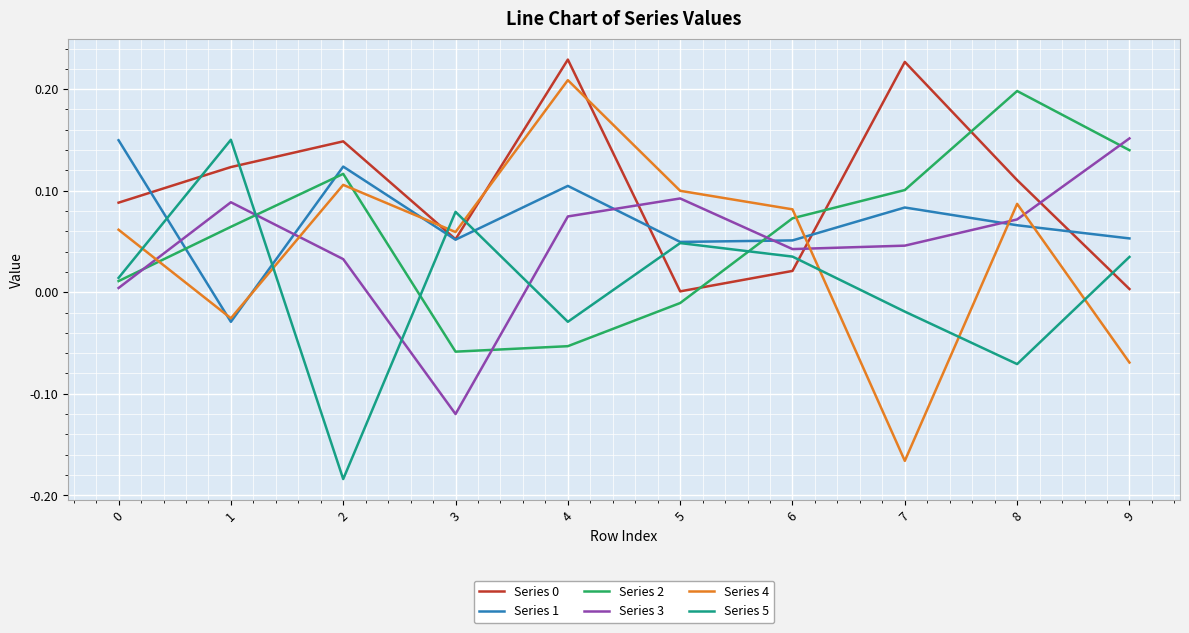

True or false: Series 2 has more than 0 points higher than both neighbors.

True